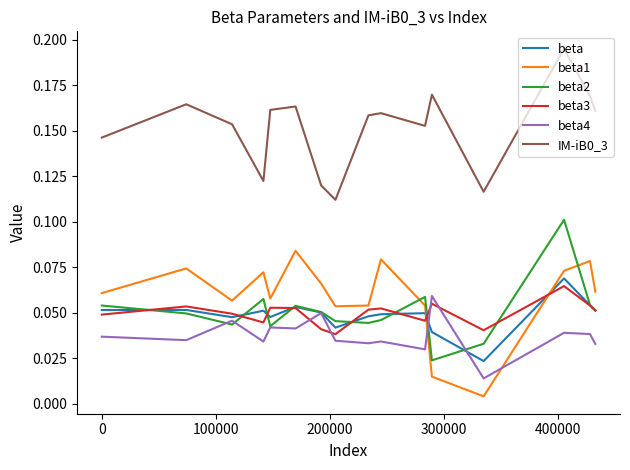

True or false: beta3 and beta1 intersect in this chart.

True